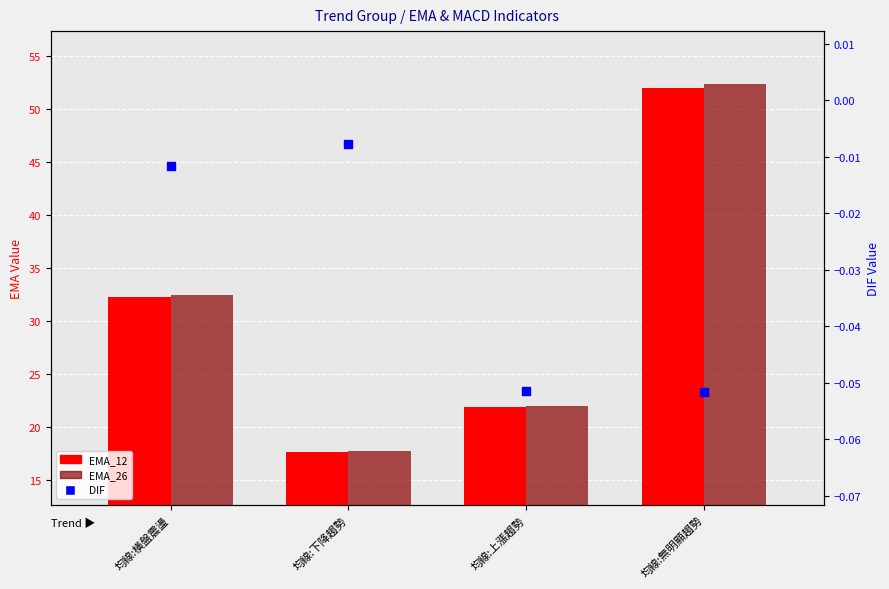

At which category is the sum across all series the highest?

均線:無明顯趨勢